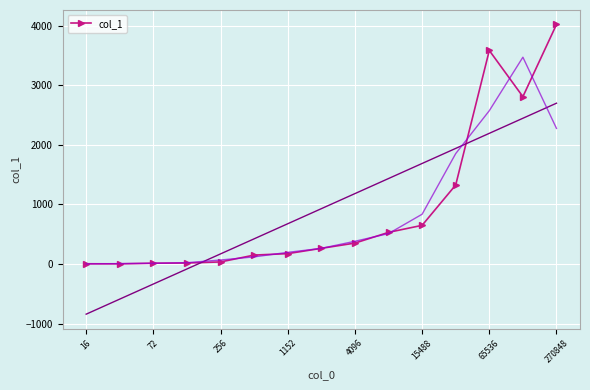

The col_1 series shows 1082 at 15488. True or false?

False